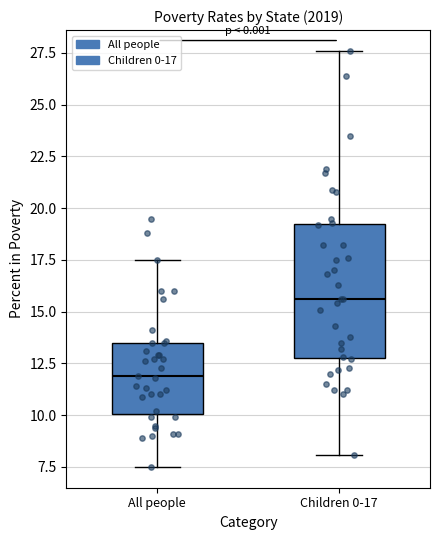

Where does the upper whisker of the box for All people end on the y-axis? The values are not printed on the chart, so give them approximately, as read against the axis.

17.5